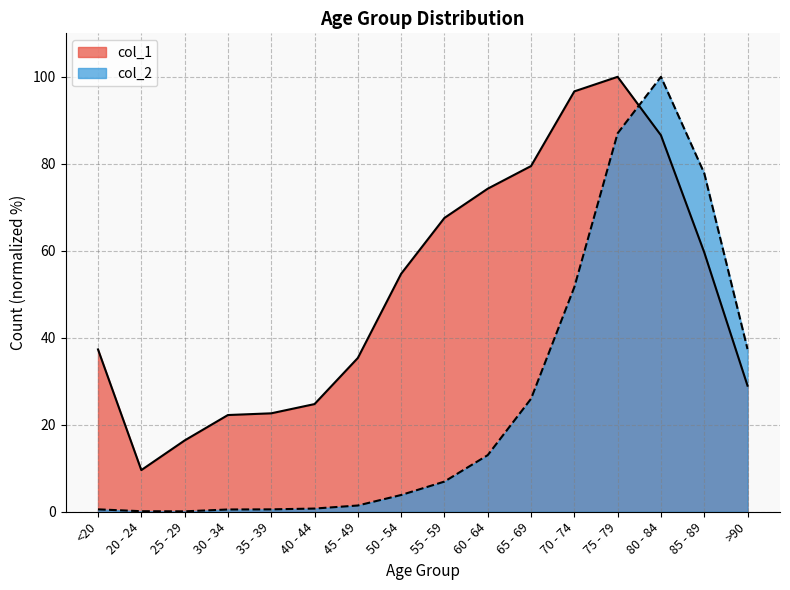

What position from the left is <20?

1